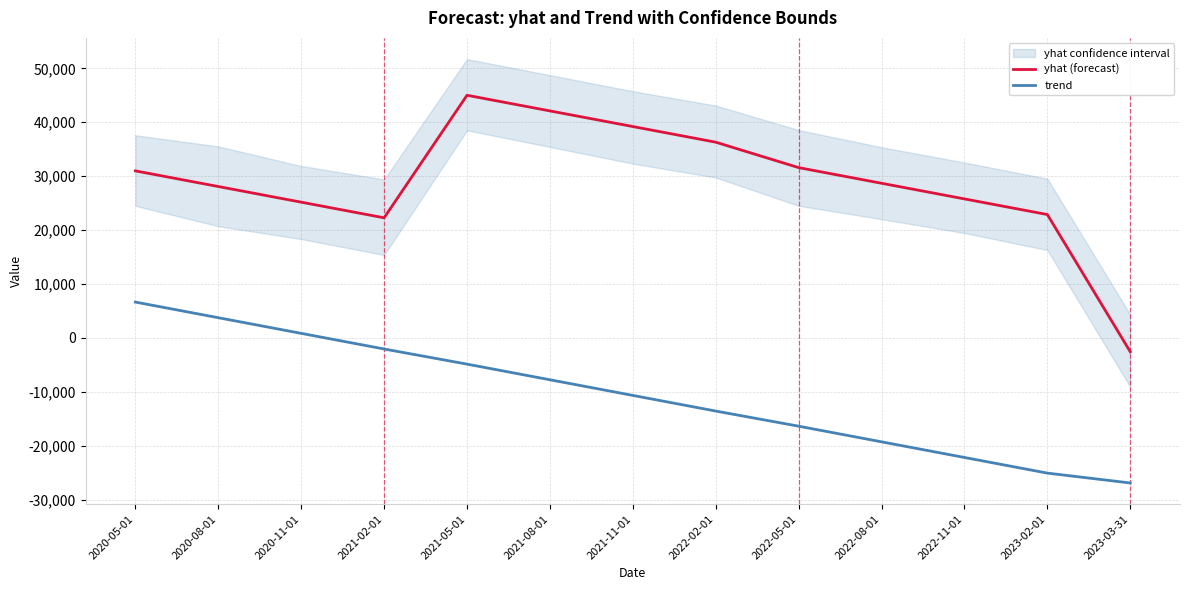

True or false: yhat (forecast) and trend intersect in this chart.

False